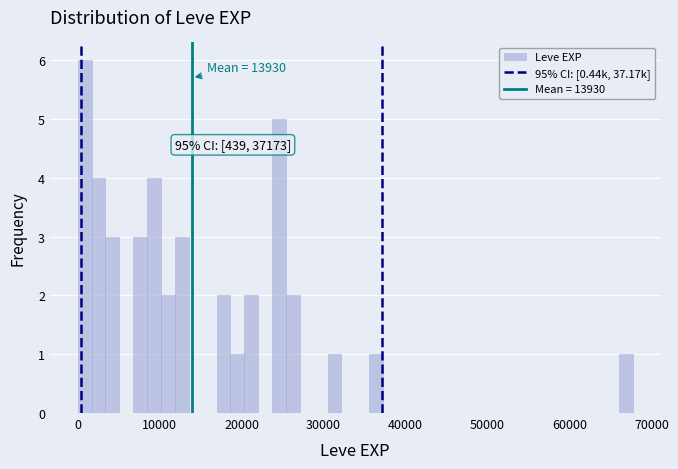

Read against the x-axis, roughly where is the centre of the tallest bar?

1000